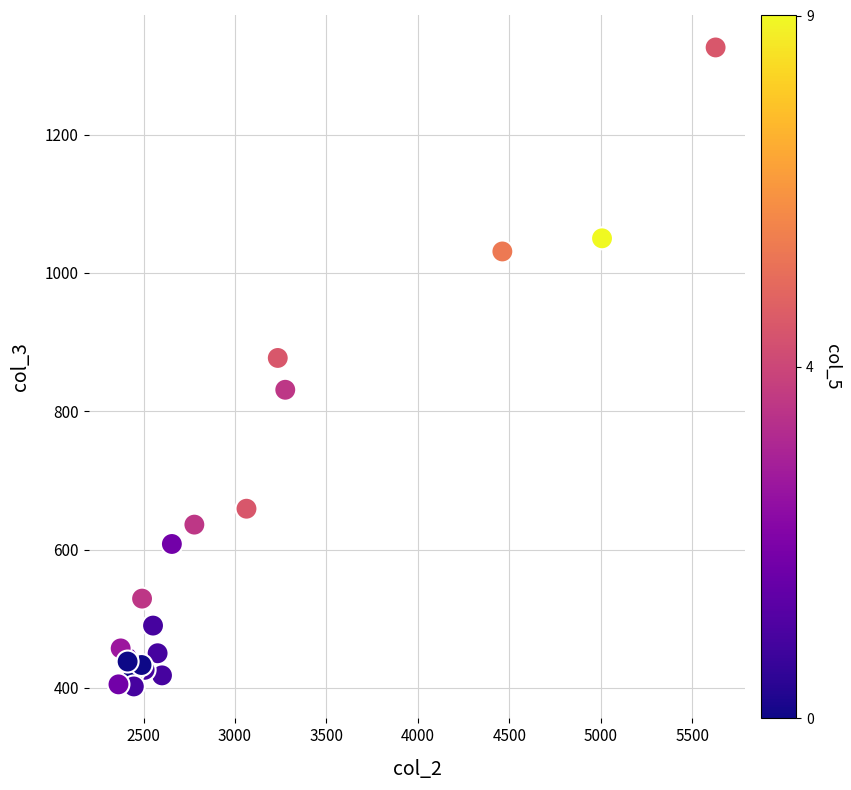

What Y value in the scatter plot is closest to 864?

877